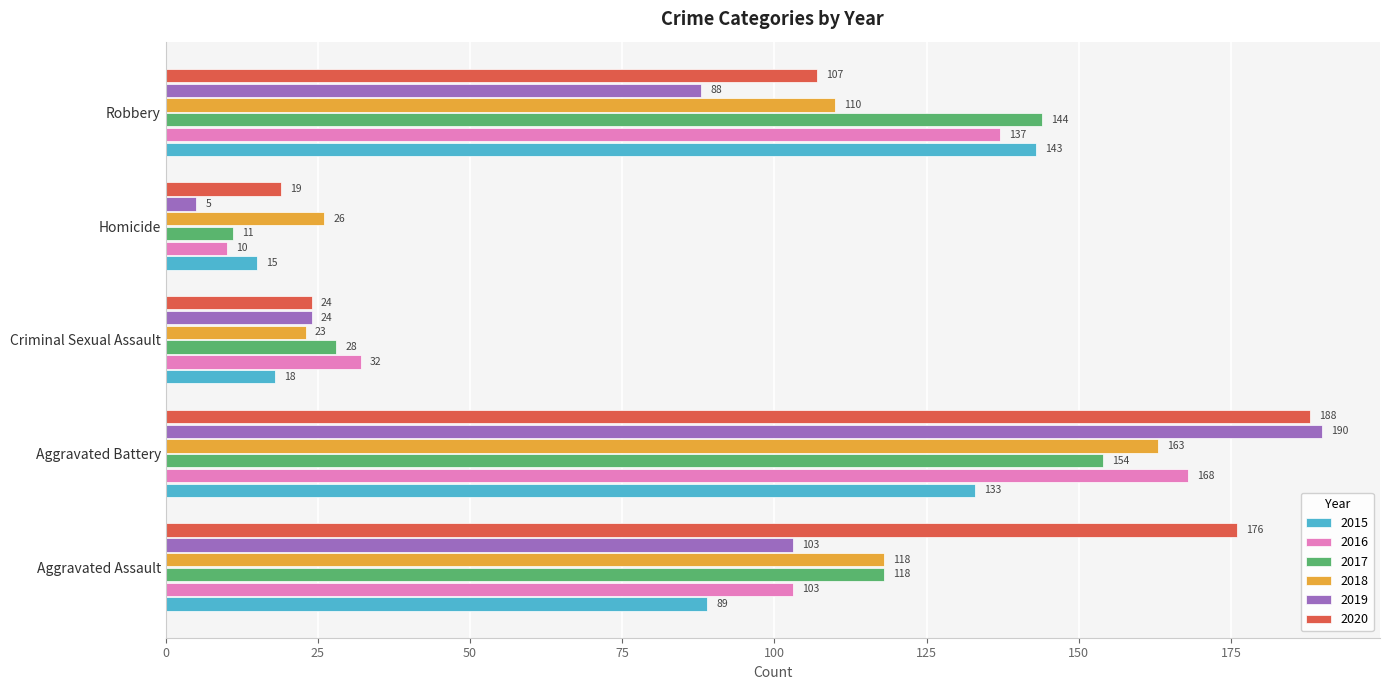

List the series in order of their peak value, lowest first.

2015, 2017, 2018, 2016, 2020, 2019